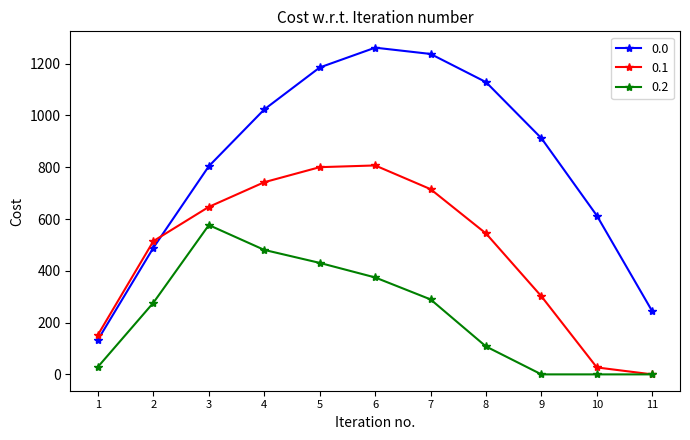

True or false: 0.2 and 0.0 cross at least once.

False